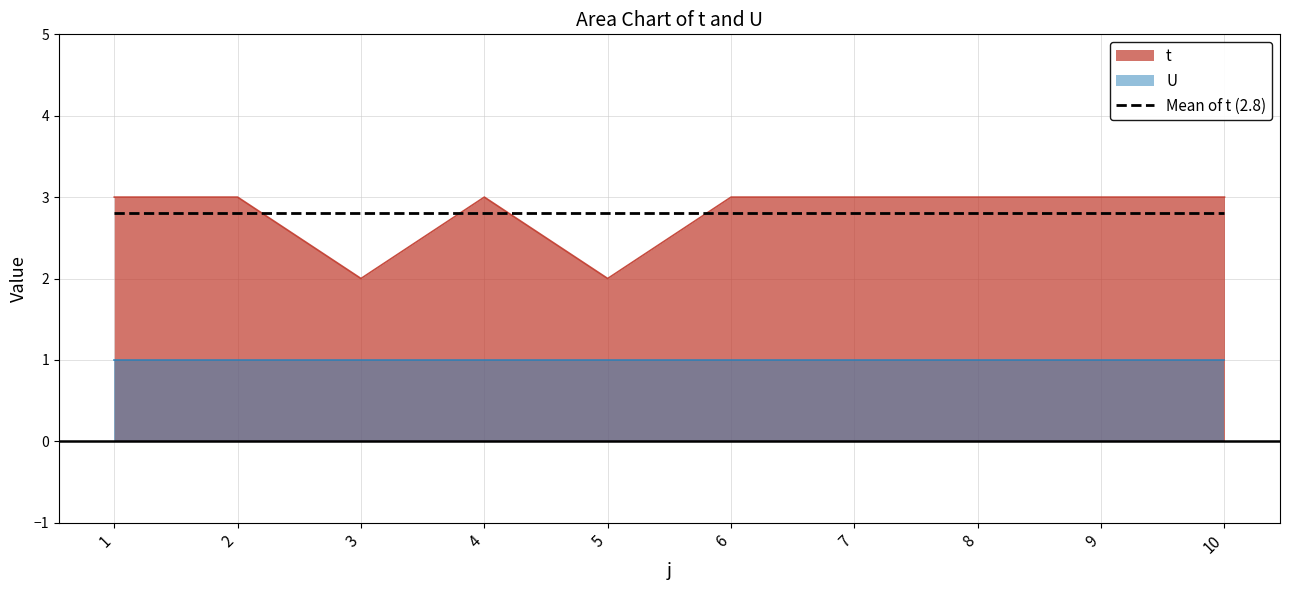

True or false: t and Mean of t (2.8) intersect in this chart.

True